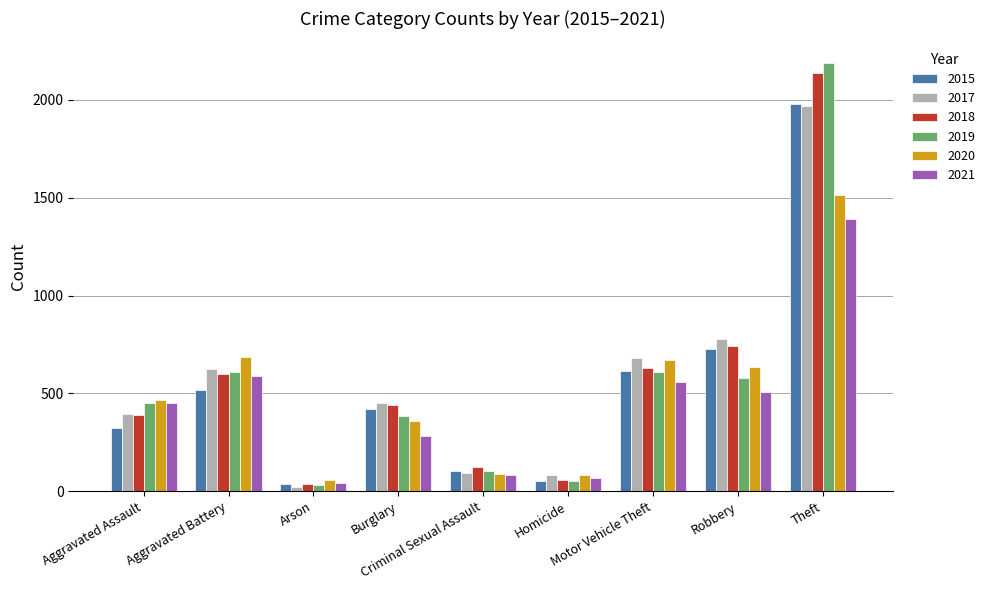

The 2015 series shows 105 at Criminal Sexual Assault. True or false?

True